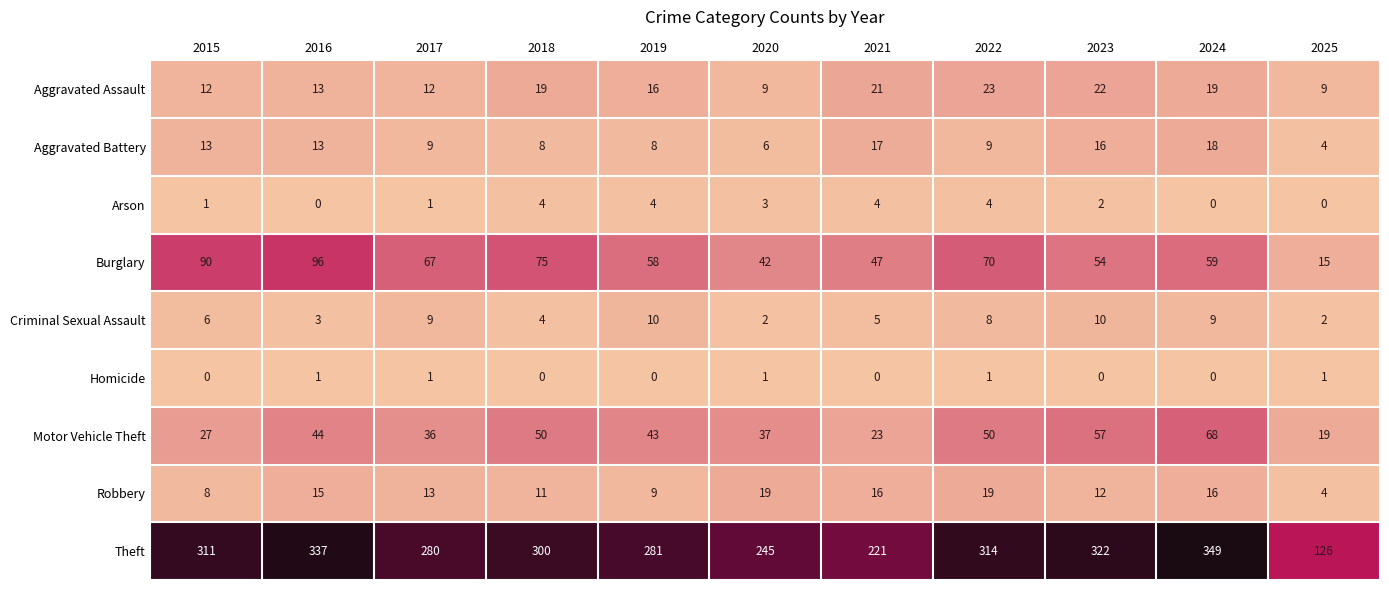

At how many categories does at least one series exceed 254?

8